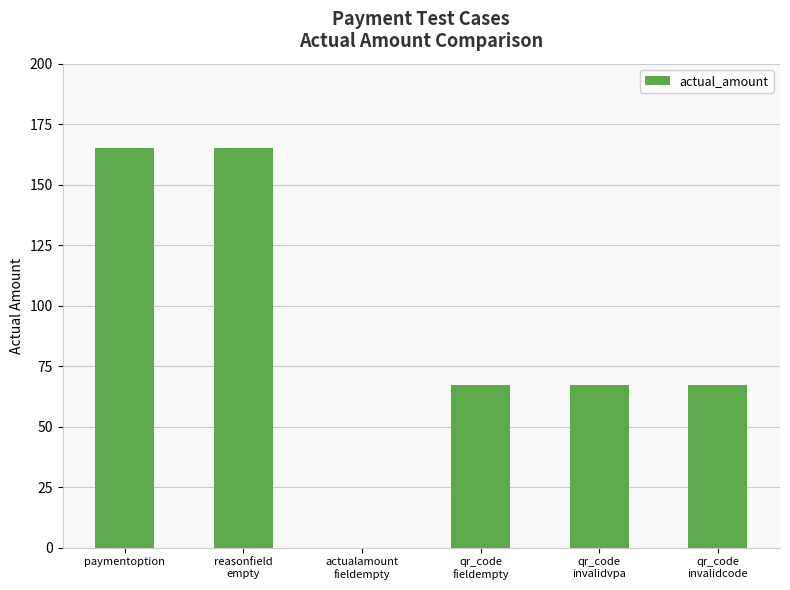

What value does the data have at qr_code
fieldempty?

67